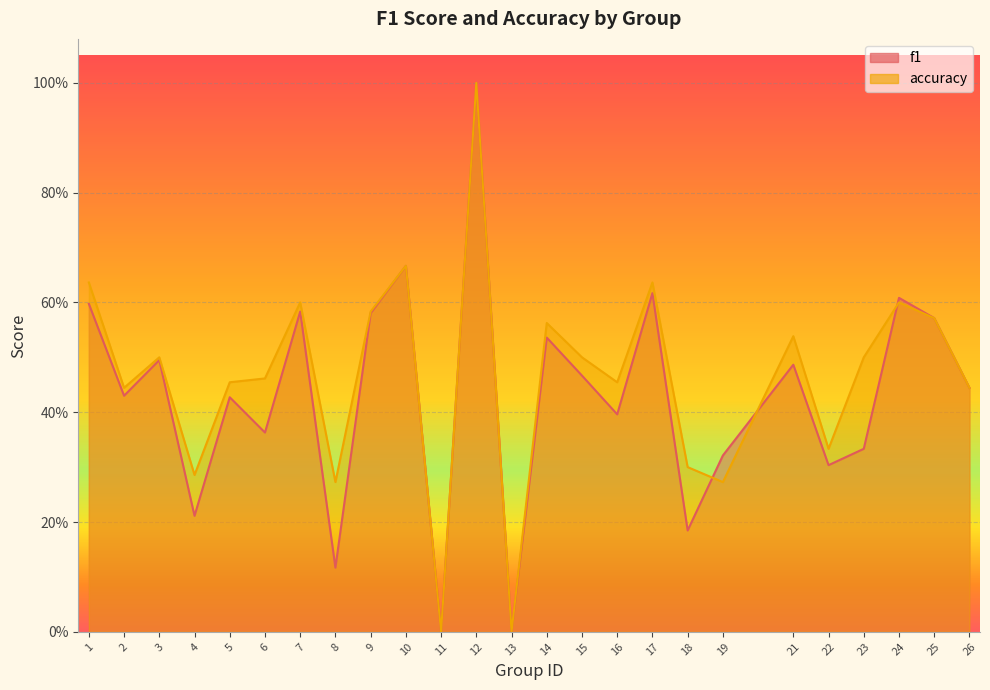

Is it true that f1 equals 0.5 at 3?

True